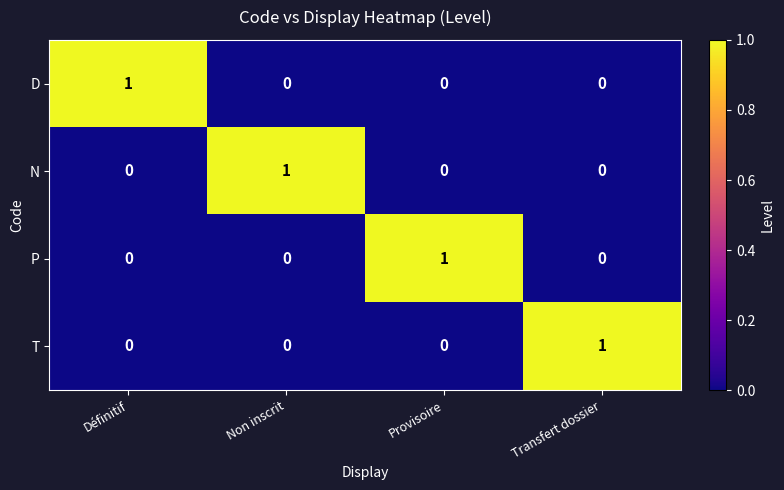

The value of T at Transfert dossier is 2. True or false?

False